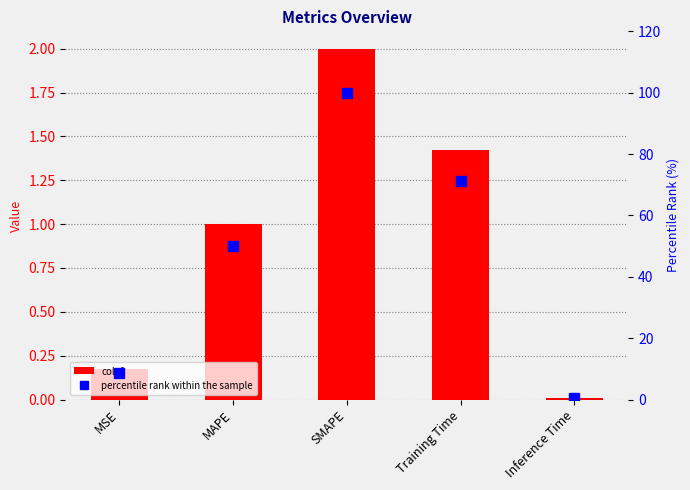

What are all the series names shown in the legend?

col_1, percentile rank within the sample